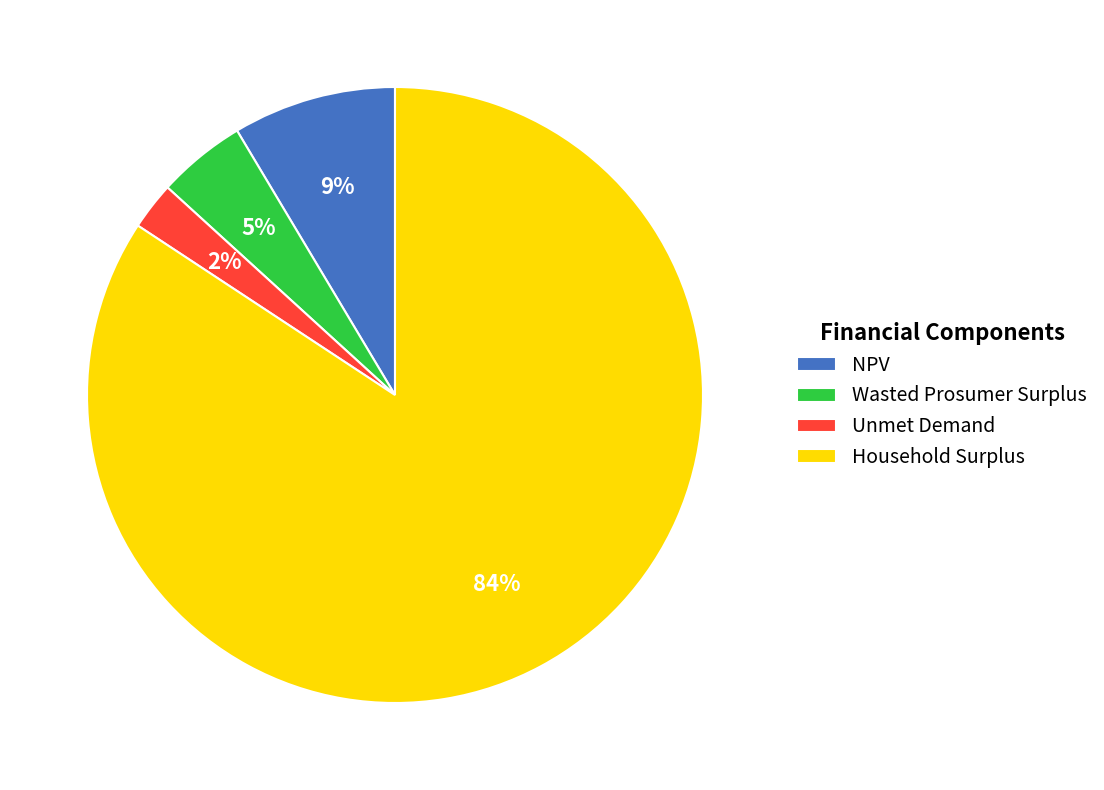

To the nearest percent, what is the average slice percentage?

25%